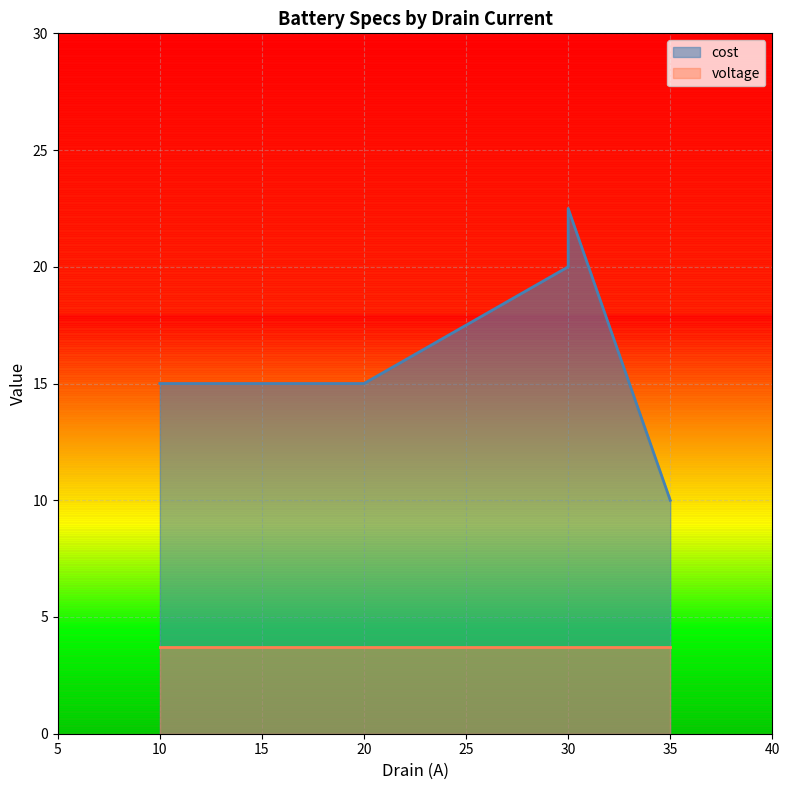

What is the sum of the values at 20 and 10?

30.0